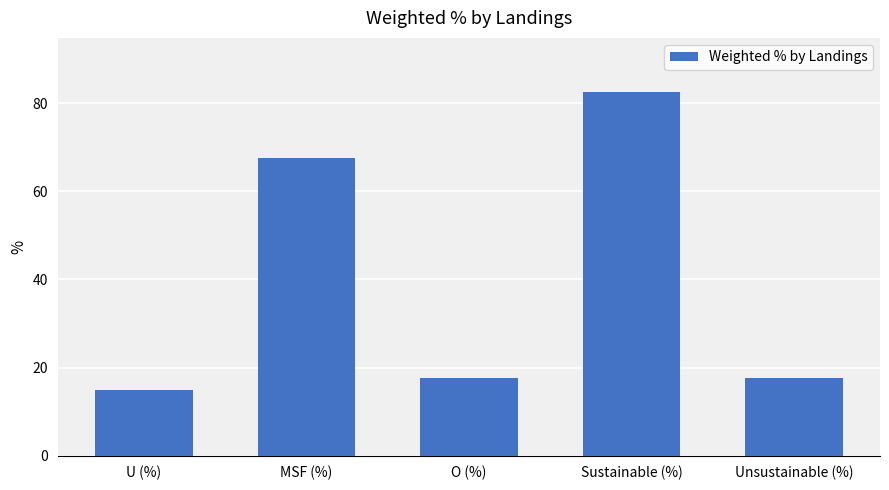

At which label does the data first exceed 17?

MSF (%)